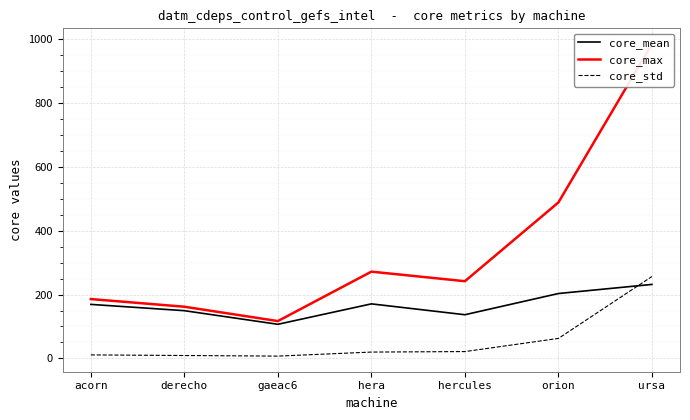

What position from the left is gaeac6?

3